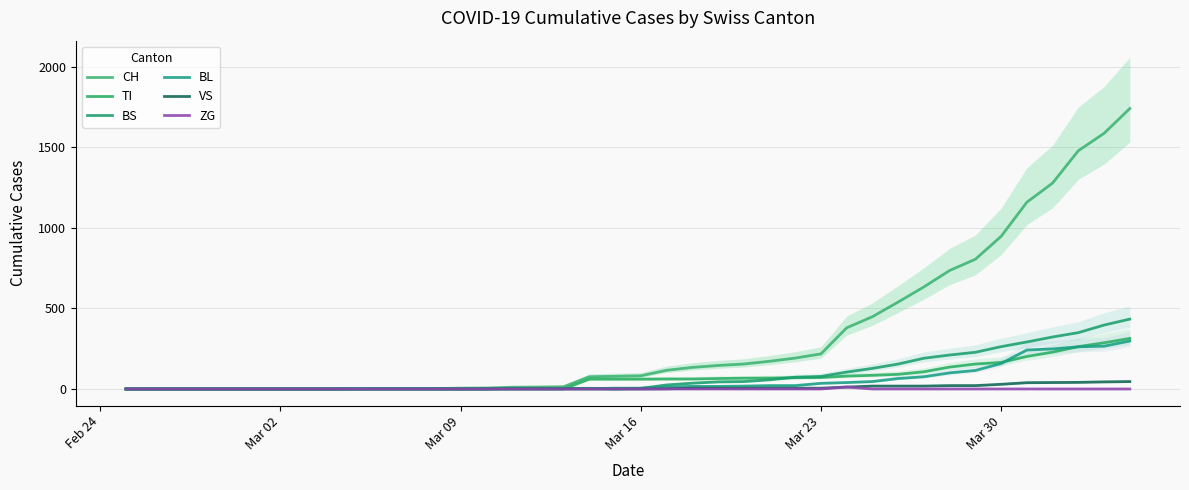

At how many categories does at least one series exceed 730?

8